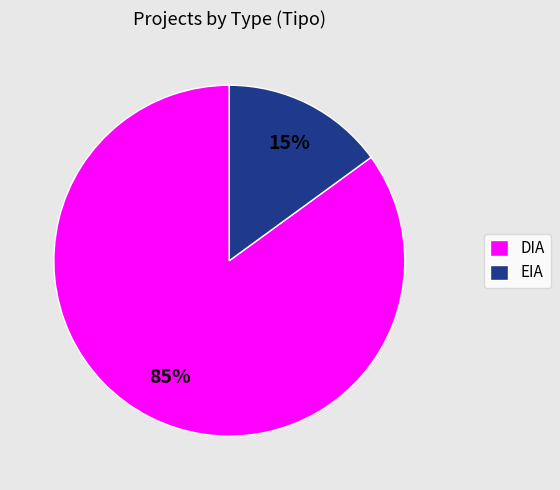

Between DIA and EIA, which is larger?

DIA